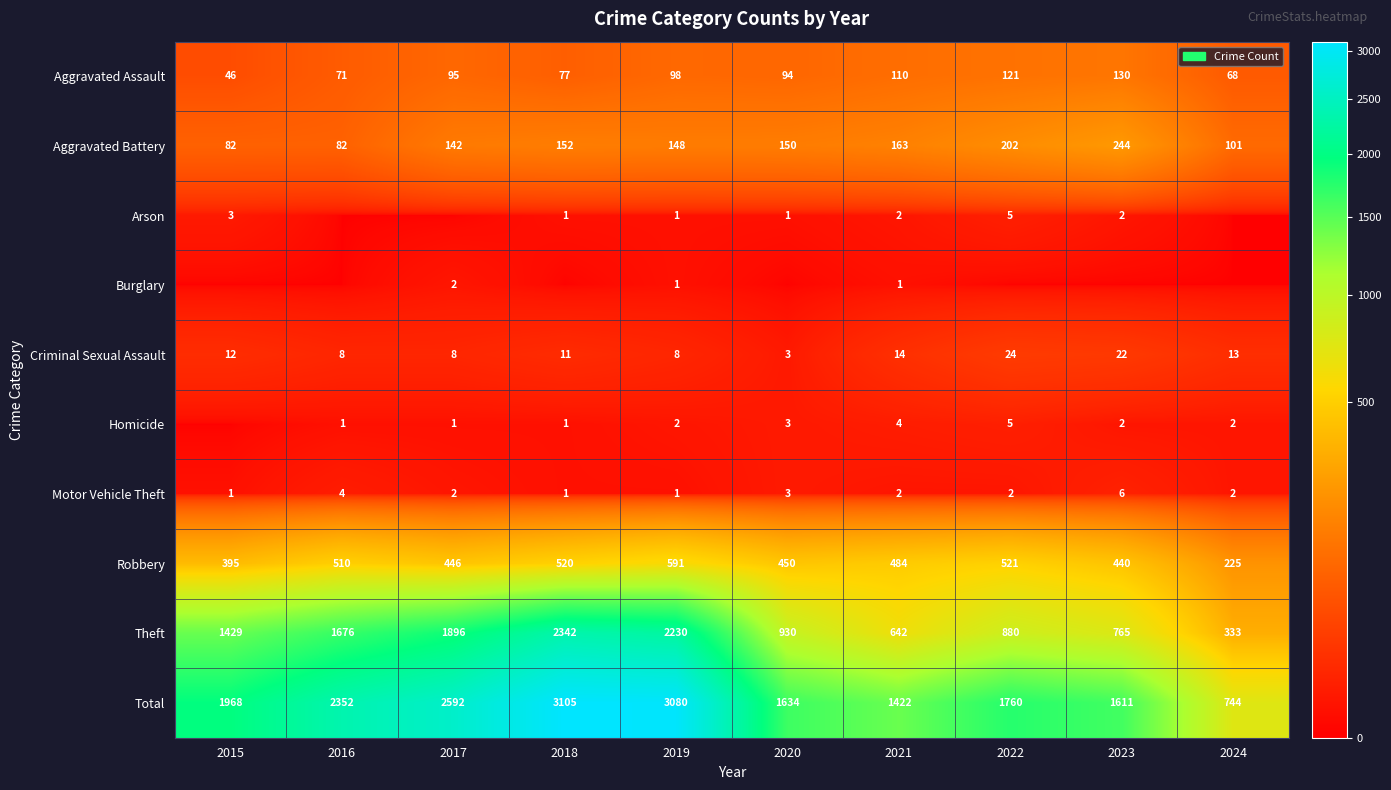

How many values in the Aggravated Assault series are below 95?

5